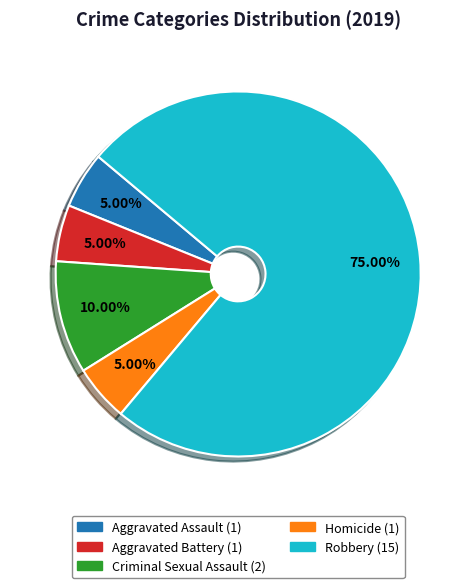

What is the ratio of the value at Homicide to the value at Aggravated Assault?

1.0